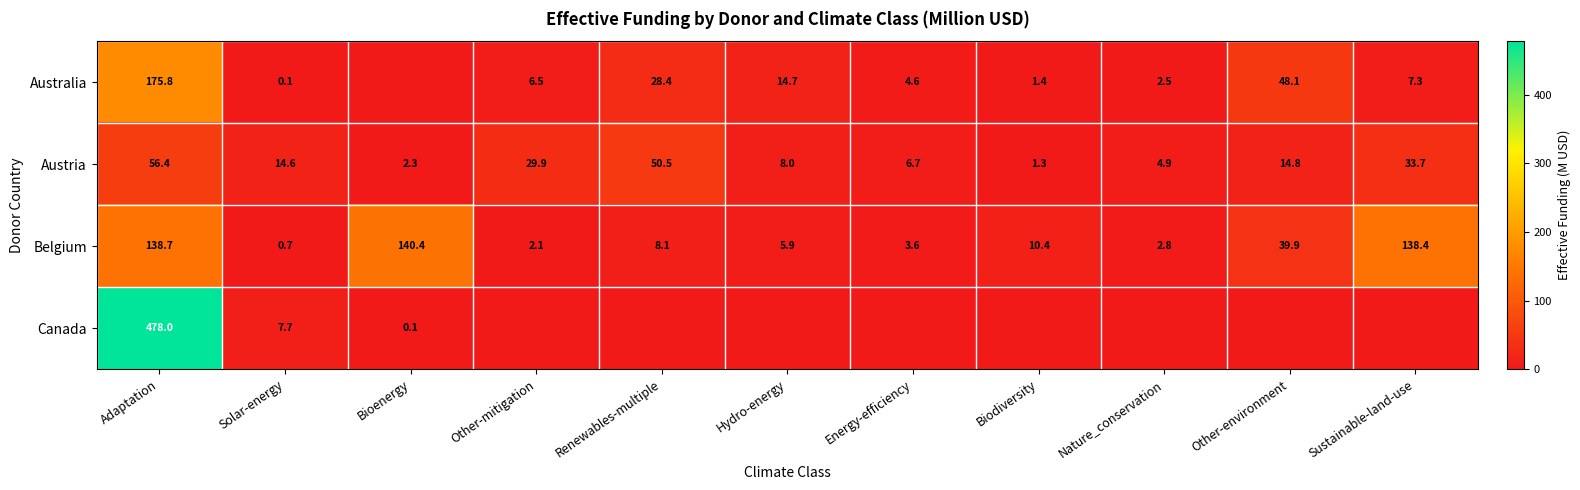

What is the difference between the Austria values at Bioenergy and Renewables-multiple?

48.2